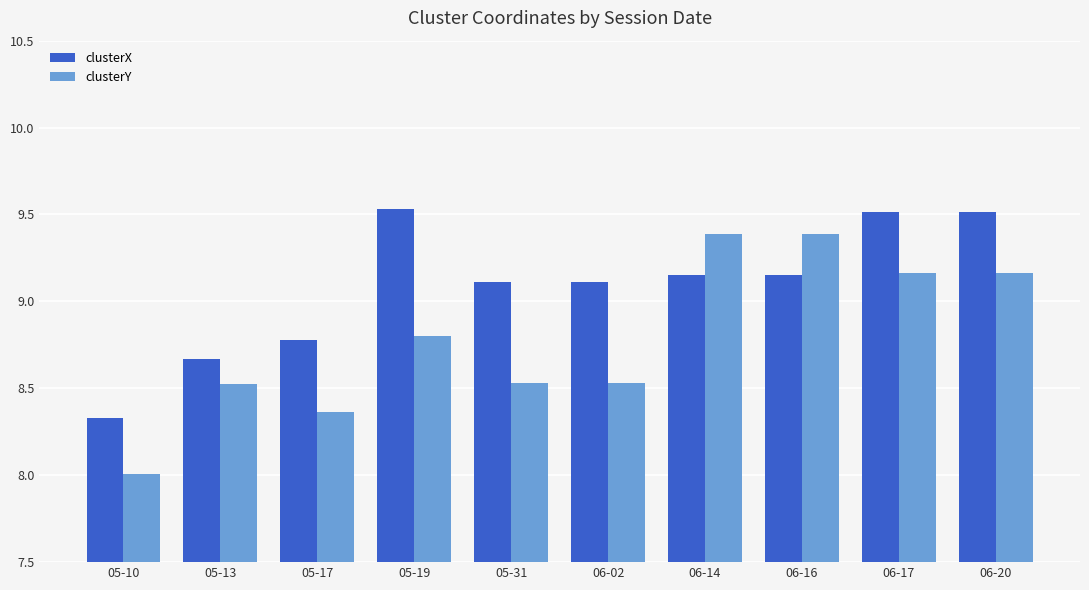

Rank the series at 06-02 from highest to lowest value.

clusterX, clusterY